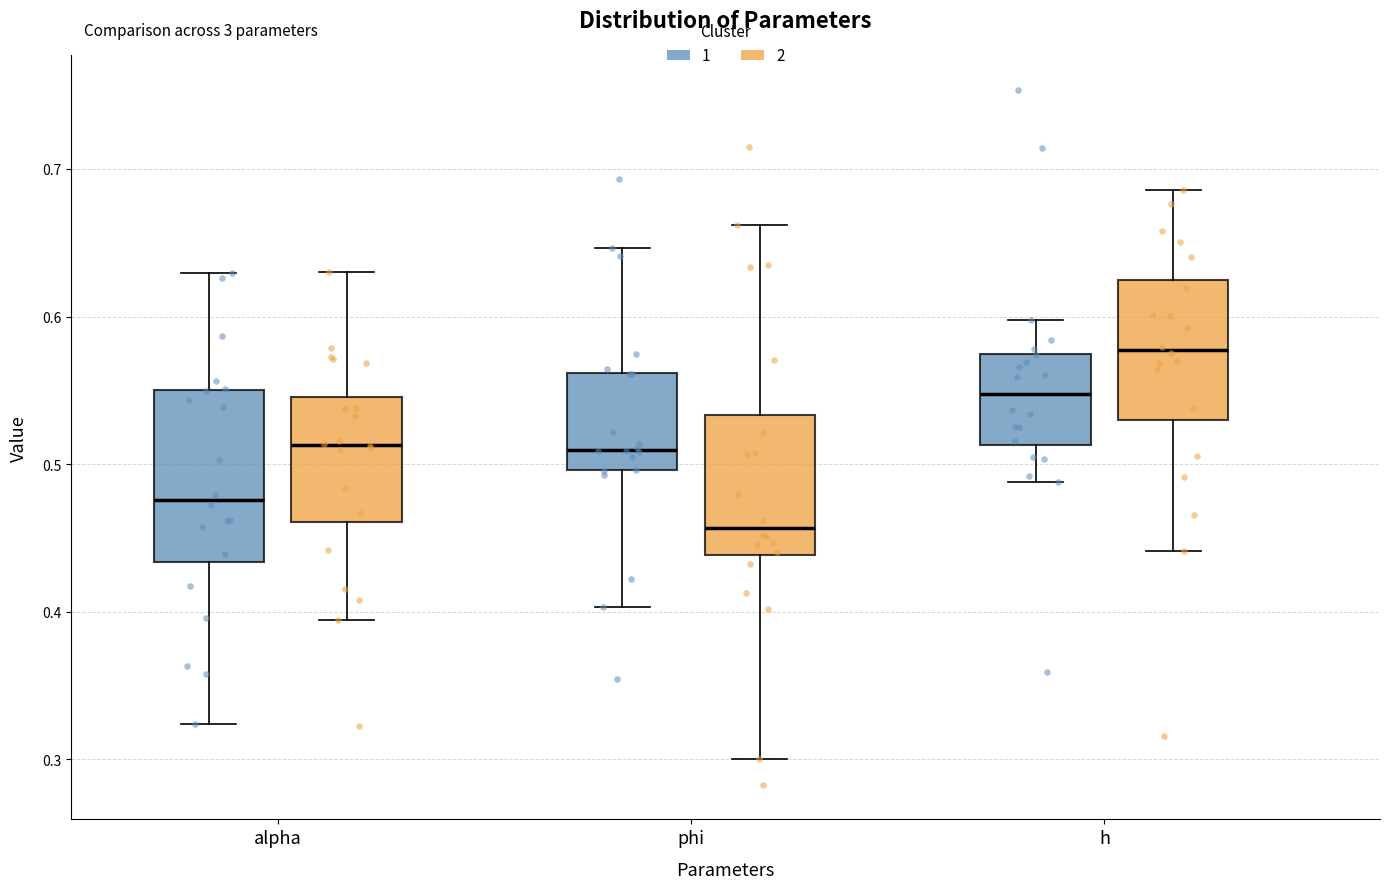

Reading left to right, transcribe this box plot: for each box, give where its median line is, the range the box spans, and where its two whiskers end, as read against the y-axis. The values are not printed on the chart, so give them approximately, as read against the axis.

alpha (1): median 0.48, box 0.43 to 0.55, whiskers 0.32 to 0.63
alpha (2): median 0.51, box 0.46 to 0.55, whiskers 0.39 to 0.63
phi (1): median 0.51, box 0.50 to 0.56, whiskers 0.40 to 0.65
phi (2): median 0.46, box 0.44 to 0.53, whiskers 0.30 to 0.66
h (1): median 0.55, box 0.51 to 0.57, whiskers 0.49 to 0.60
h (2): median 0.58, box 0.53 to 0.62, whiskers 0.44 to 0.69